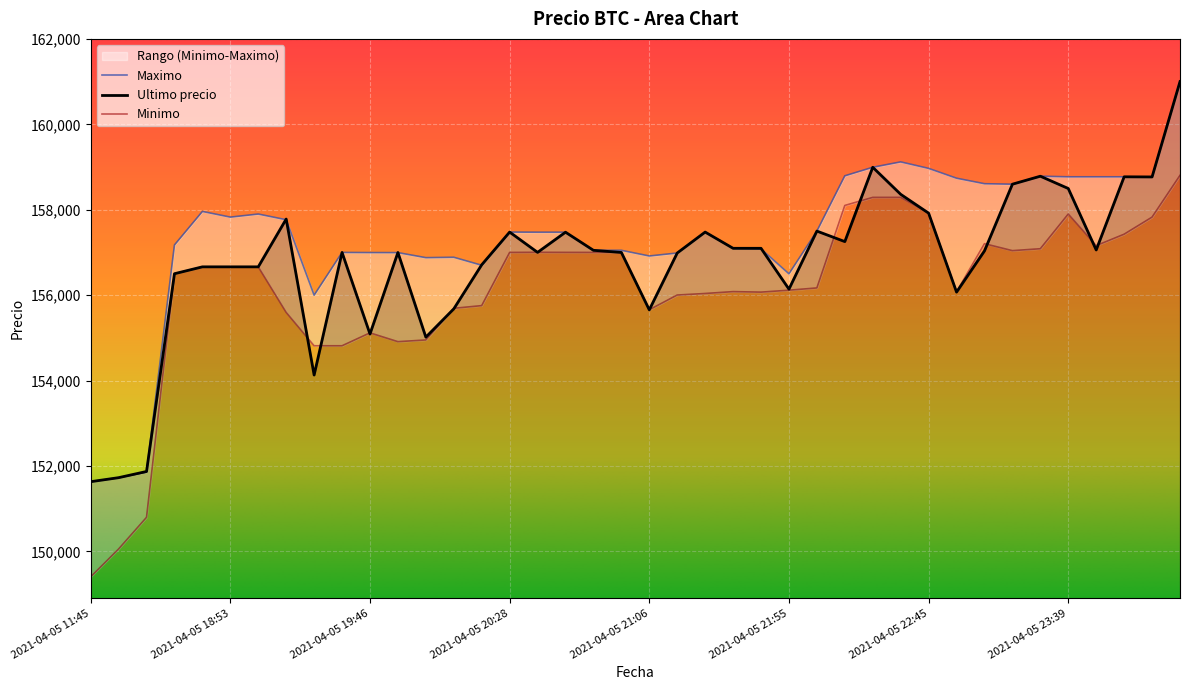

Which series has the largest total across all categories?

Maximo